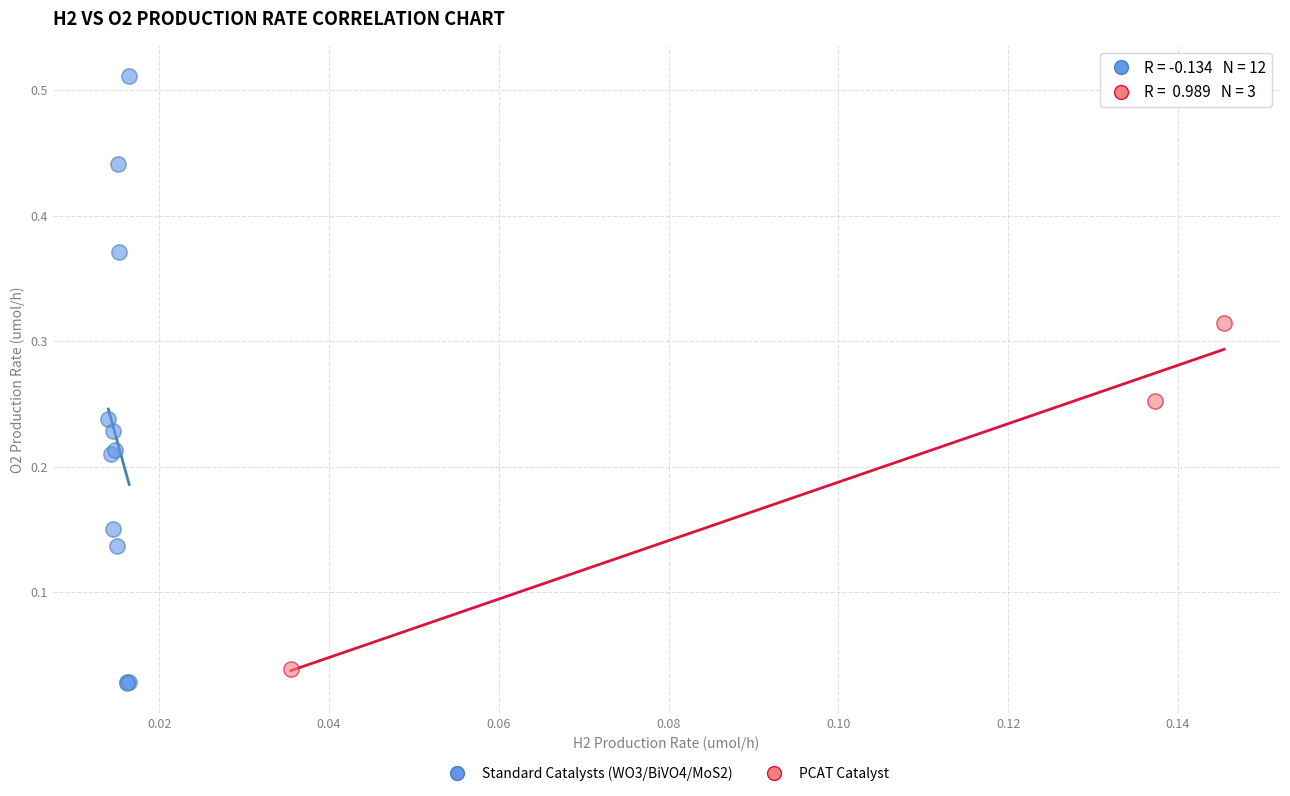

Which series has the largest Y range (max minus min)?

Standard Catalysts (WO3/BiVO4/MoS2)